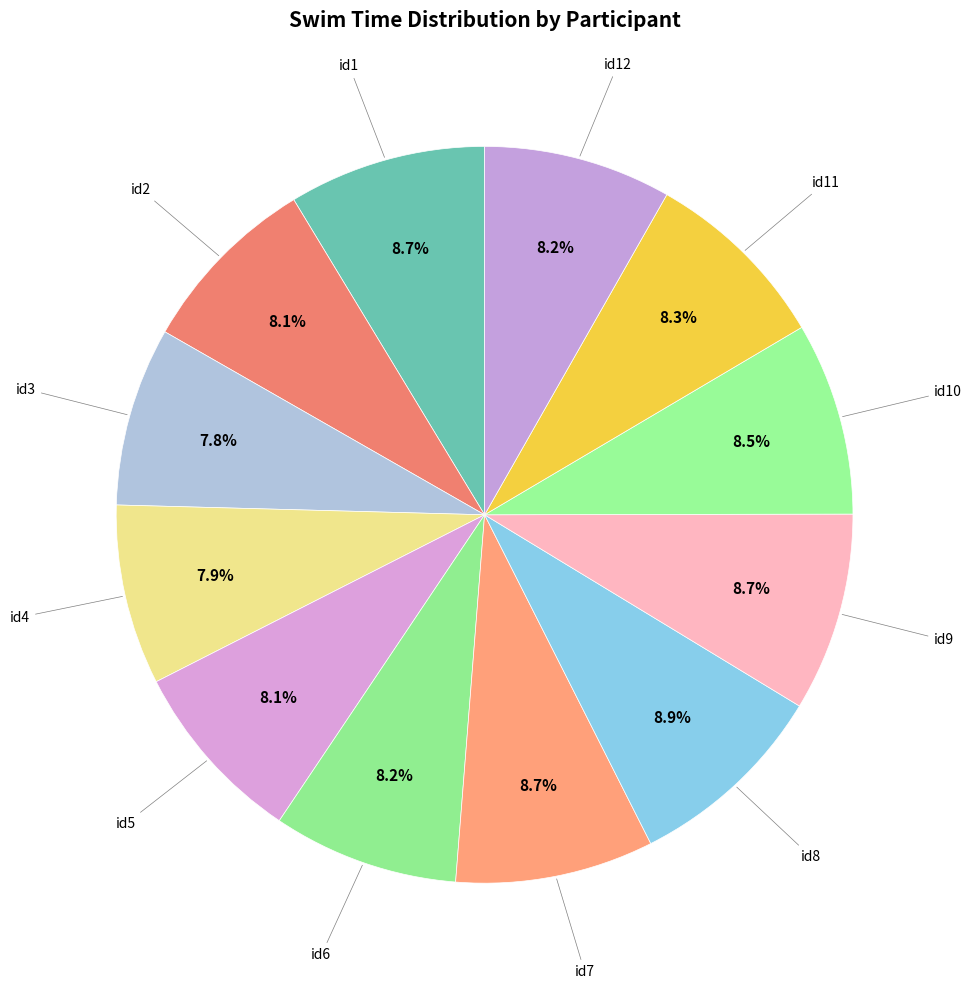

To the nearest percent, what is the difference between the largest and smallest slice percentages?

1%